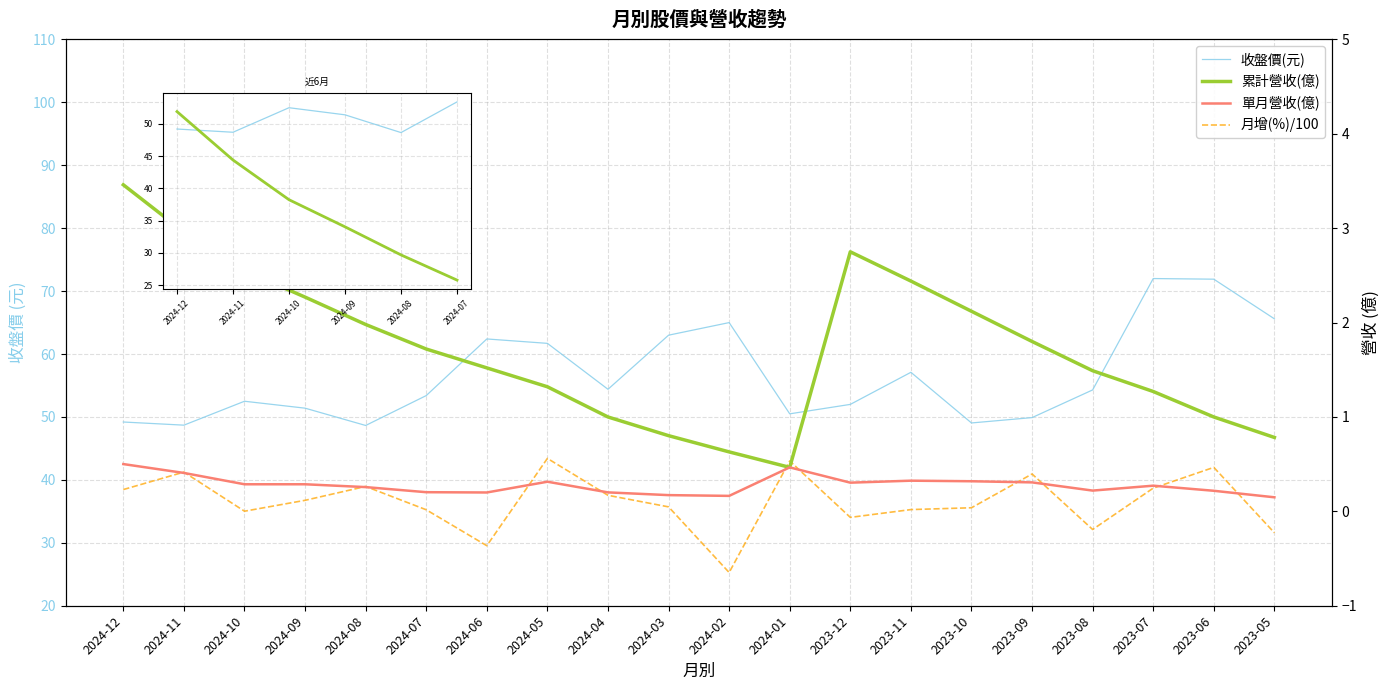

How many series are shown in this chart?

4